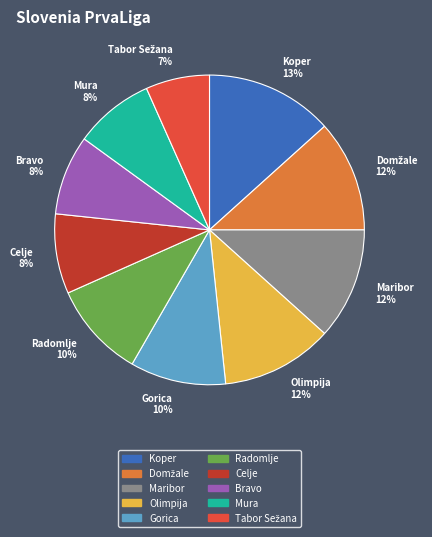

Is there any slice that represents more than half of the pie?

No